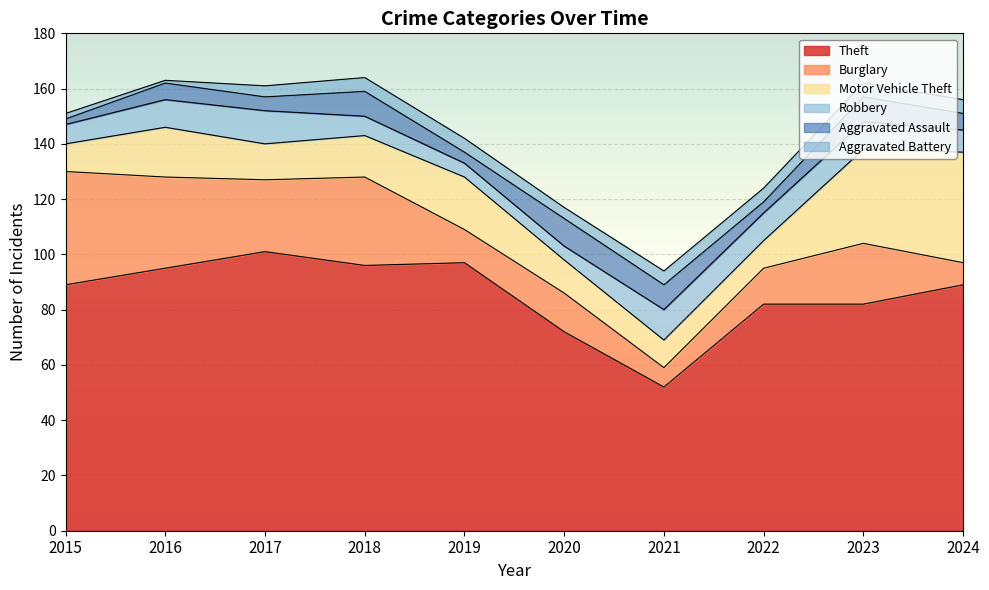

The value of Theft at 2018 is 96. True or false?

True